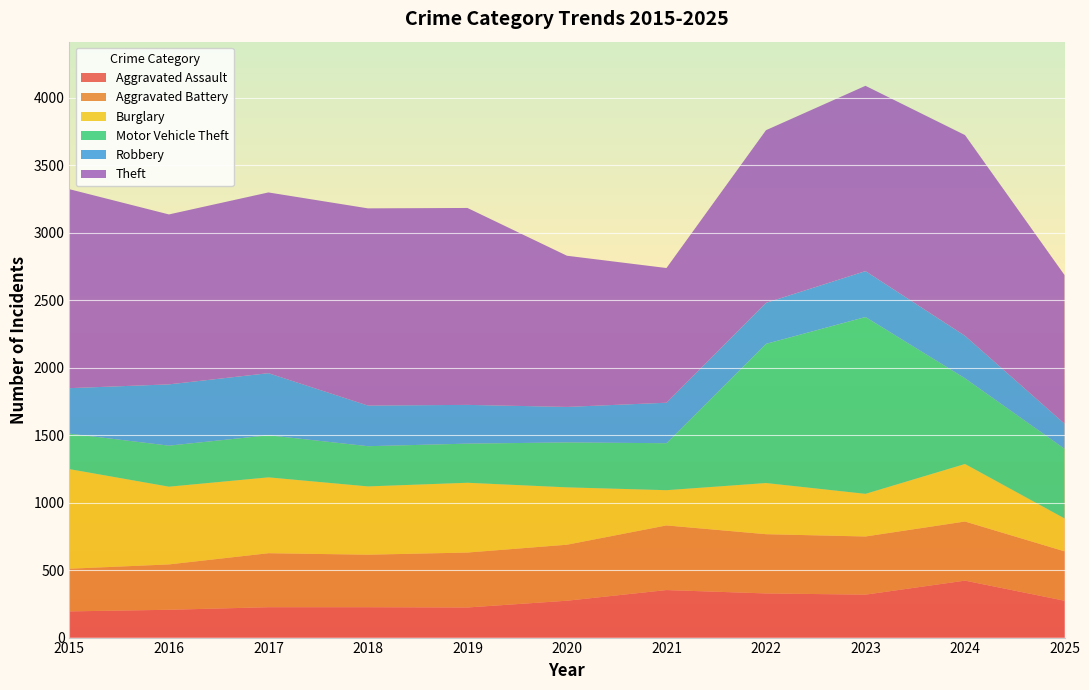

Reading right to left, extract all data points from this chart.

Aggravated Assault: 2025=273	2024=422	2023=318	2022=327	2021=352	2020=273	2019=223	2018=225	2017=225	2016=206	2015=194
Aggravated Battery: 2025=366	2024=438	2023=431	2022=439	2021=479	2020=415	2019=407	2018=389	2017=400	2016=336	2015=316
Burglary: 2025=244	2024=426	2023=316	2022=379	2021=261	2020=425	2019=517	2018=506	2017=562	2016=576	2015=738
Motor Vehicle Theft: 2025=516	2024=635	2023=1310	2022=1031	2021=348	2020=333	2019=290	2018=298	2017=312	2016=304	2015=263
Robbery: 2025=186	2024=315	2023=340	2022=304	2021=300	2020=263	2019=287	2018=301	2017=460	2016=454	2015=337
Theft: 2025=1101	2024=1487	2023=1373	2022=1279	2021=998	2020=1120	2019=1459	2018=1461	2017=1339	2016=1259	2015=1474